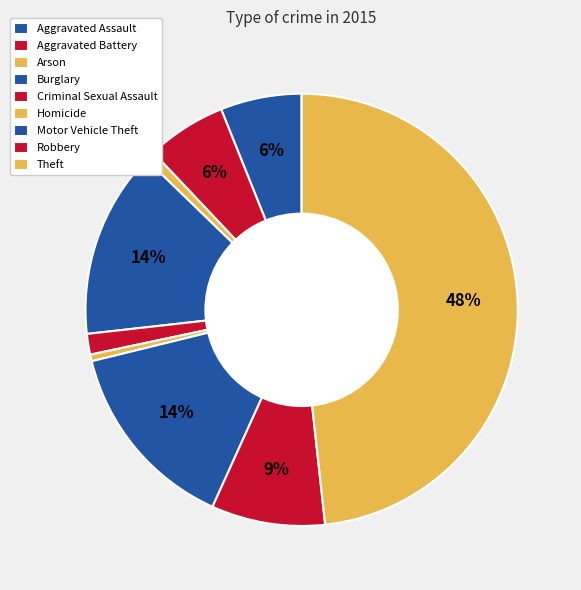

Which slice is the largest?

Theft